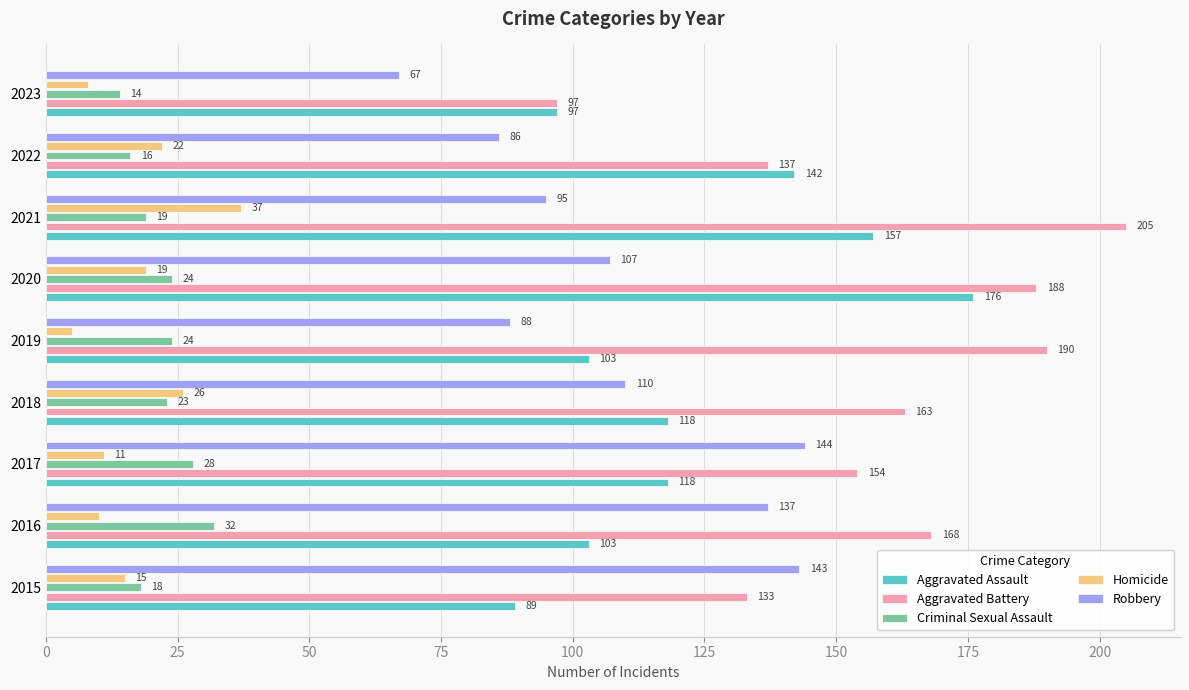

What is the difference between the maximum and minimum values in the Aggravated Battery series?

108